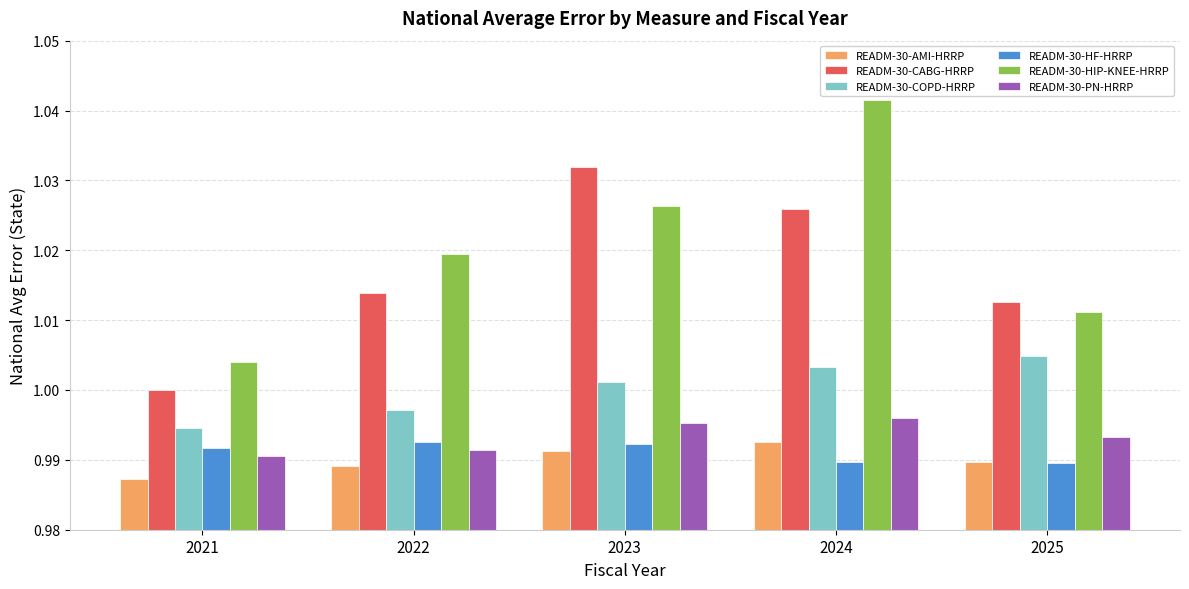

Is it true that READM-30-AMI-HRRP equals 1.4 at 2022?

False